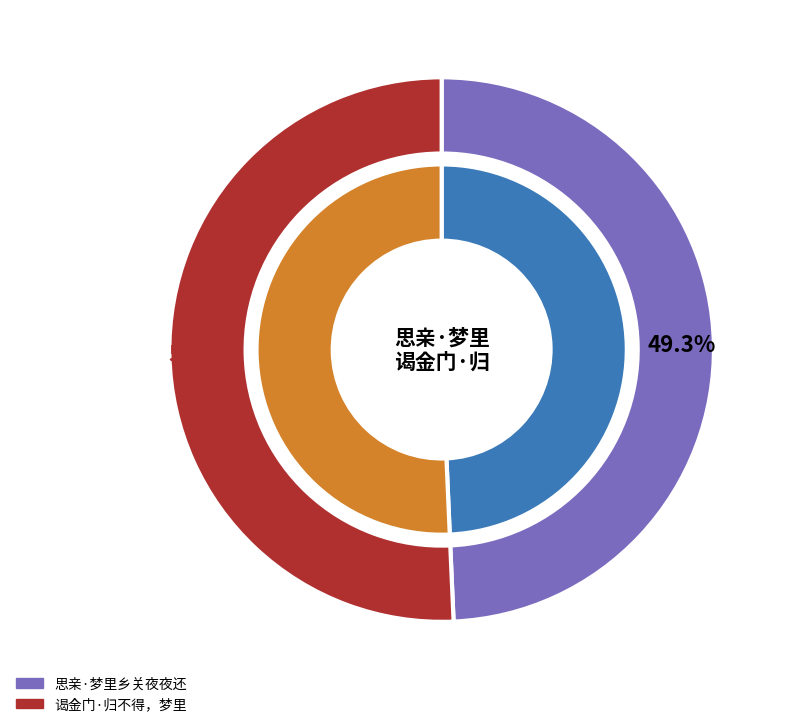

Is the sum of 思亲·梦里乡关夜夜还 and 谒金门·归不得，梦里乡园春色 greater than half?

Yes